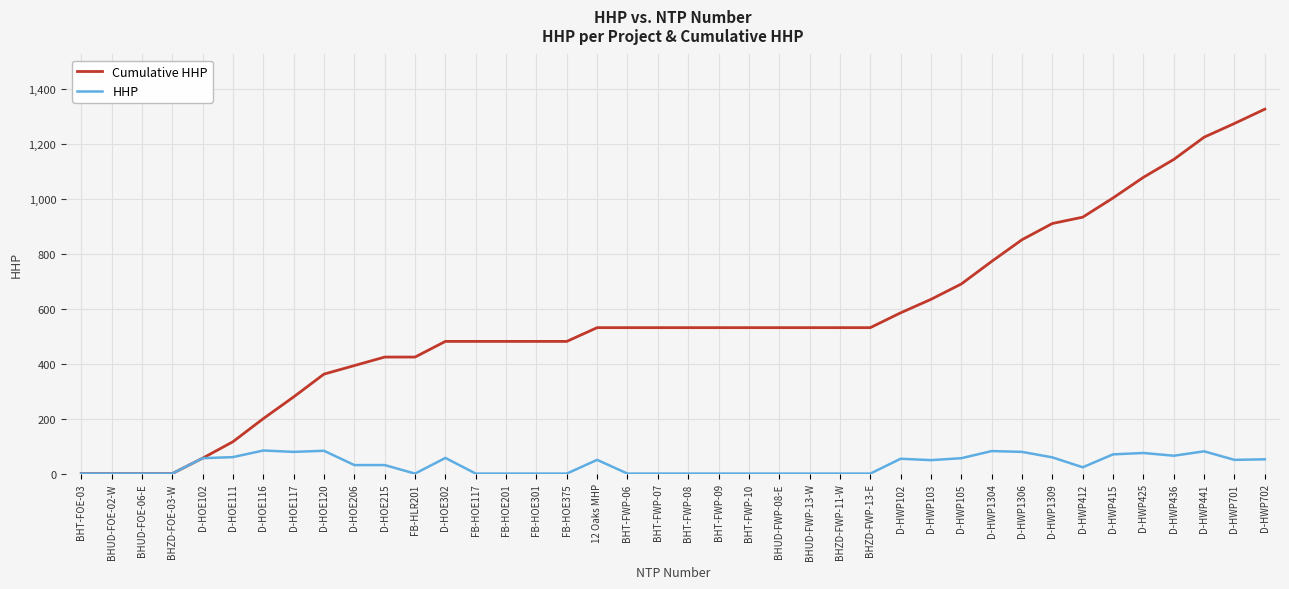

Rank the series at BHT-FWP-09 from lowest to highest value.

HHP, Cumulative HHP